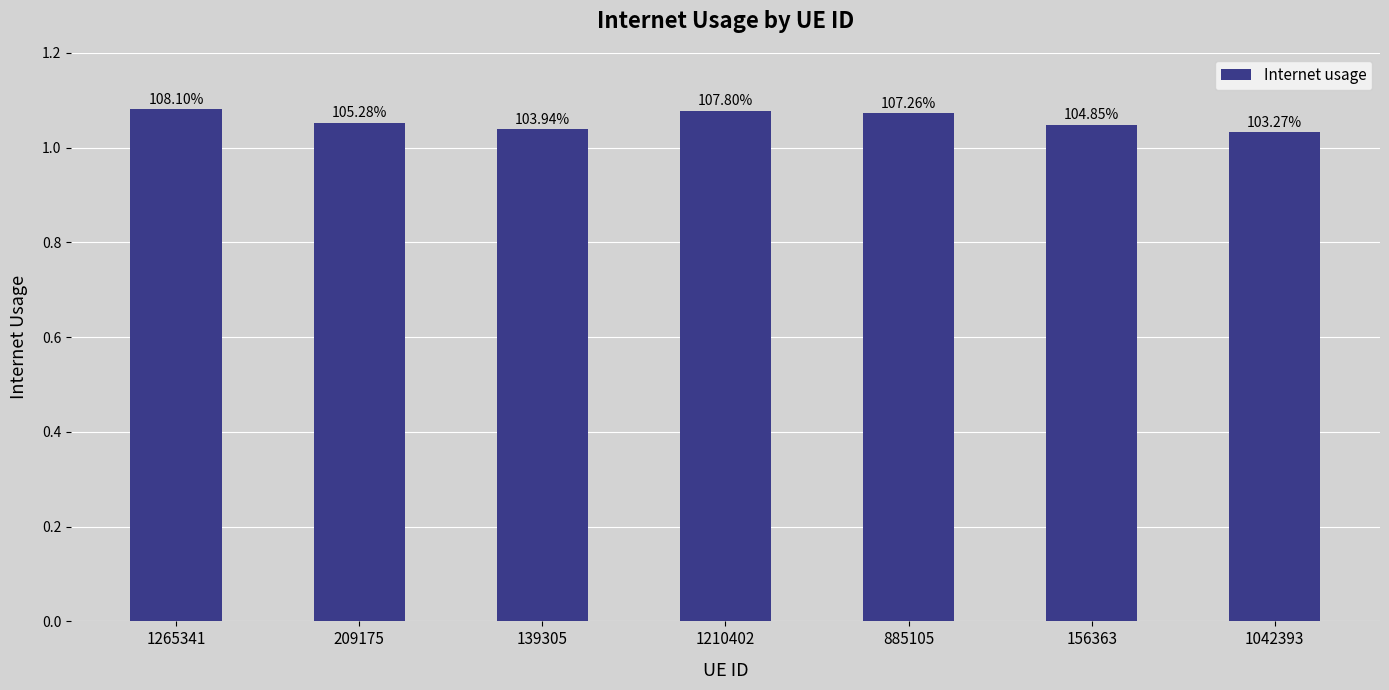

Does the chart contain any negative values?

No